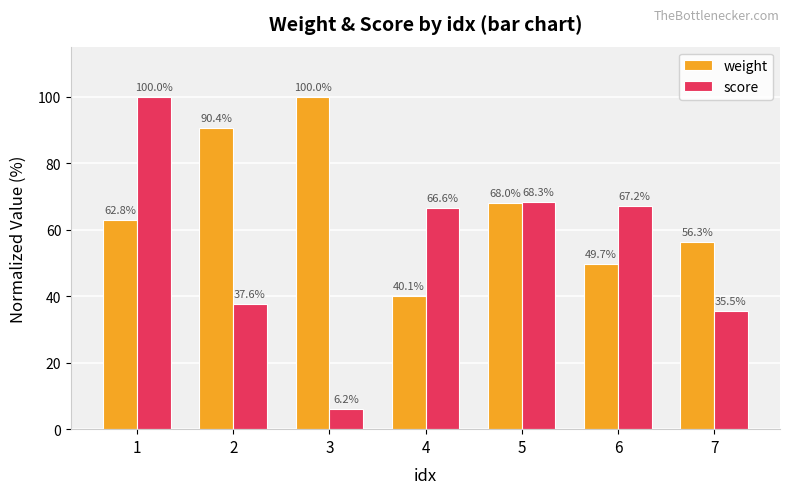

How many bars are there in total?

14